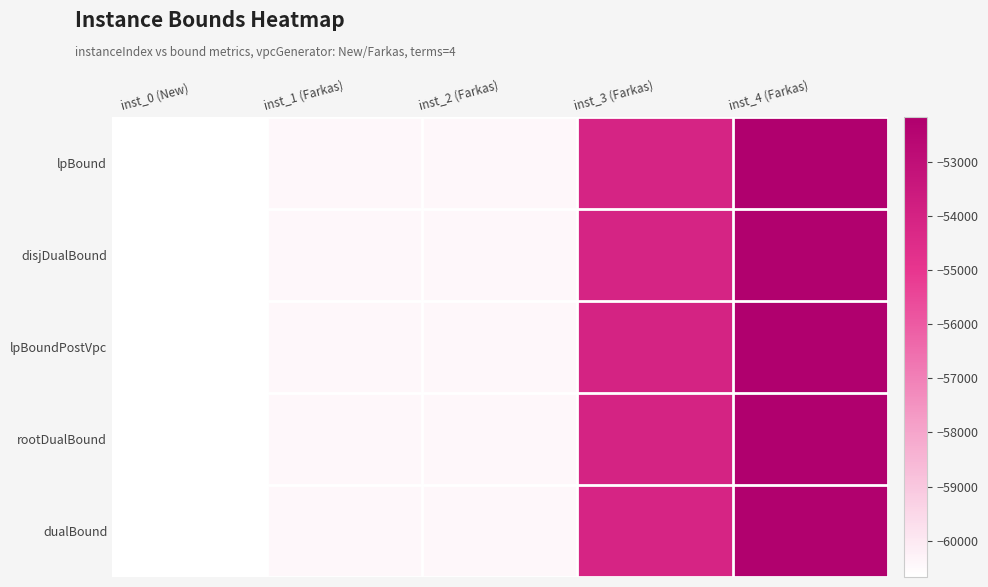

Reading right to left, extract all data points from this chart.

lpBound: inst_4 (Farkas)=-52242.0	inst_3 (Farkas)=-54105.5	inst_2 (Farkas)=-60412.5	inst_1 (Farkas)=-60412.5	inst_0 (New)=-60670.4
disjDualBound: inst_4 (Farkas)=-52268.0	inst_3 (Farkas)=-54080.5	inst_2 (Farkas)=-60412.4	inst_1 (Farkas)=-60412.4	inst_0 (New)=-60670.8
lpBoundPostVpc: inst_4 (Farkas)=-52235.0	inst_3 (Farkas)=-54070.7	inst_2 (Farkas)=-60413.8	inst_1 (Farkas)=-60413.8	inst_0 (New)=-60671.7
rootDualBound: inst_4 (Farkas)=-52183.0	inst_3 (Farkas)=-54064.8	inst_2 (Farkas)=-60409.4	inst_1 (Farkas)=-60409.4	inst_0 (New)=-60667.3
dualBound: inst_4 (Farkas)=-52254.3	inst_3 (Farkas)=-54114.7	inst_2 (Farkas)=-60411.7	inst_1 (Farkas)=-60411.7	inst_0 (New)=-60669.6